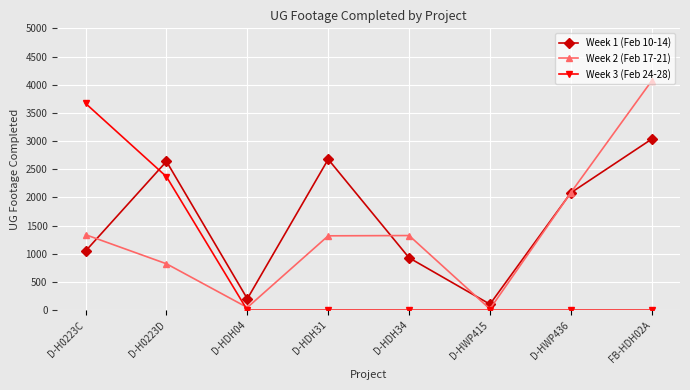

Is it true that Week 1 (Feb 10-14) equals 2639 at D-H0223D?

True